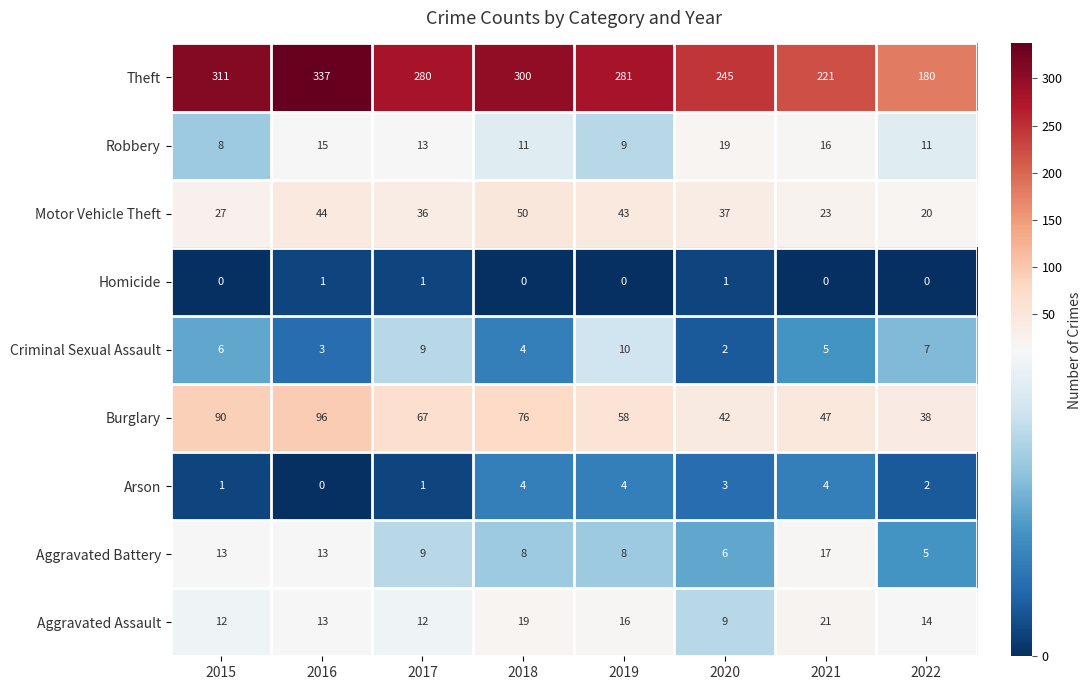

True or false: Aggravated Assault has a value of 21 at 2021.

True